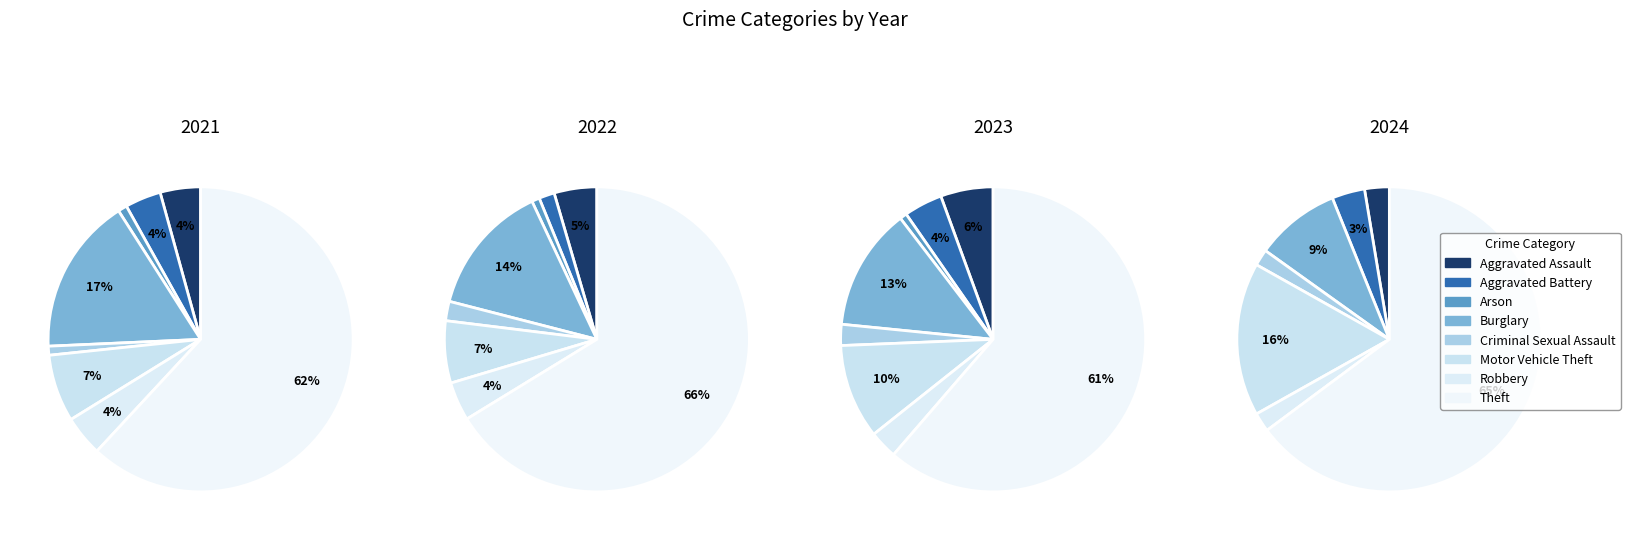

What percentage is NOT represented by 6?

95.7%